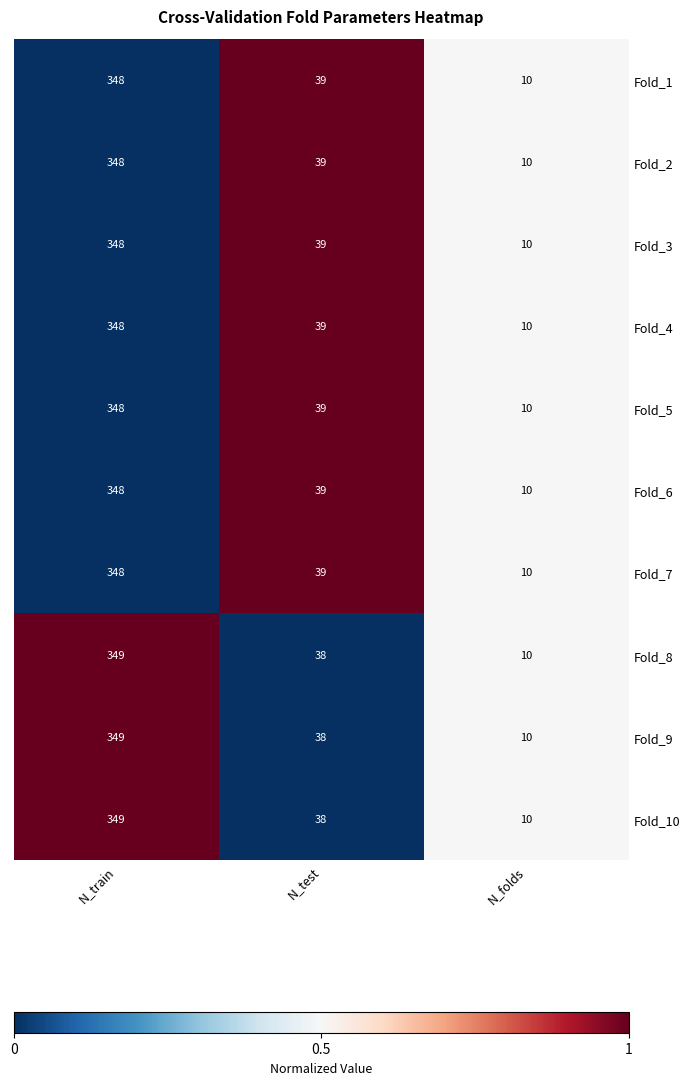

What is the spread (max minus min) of values at N_train?

1